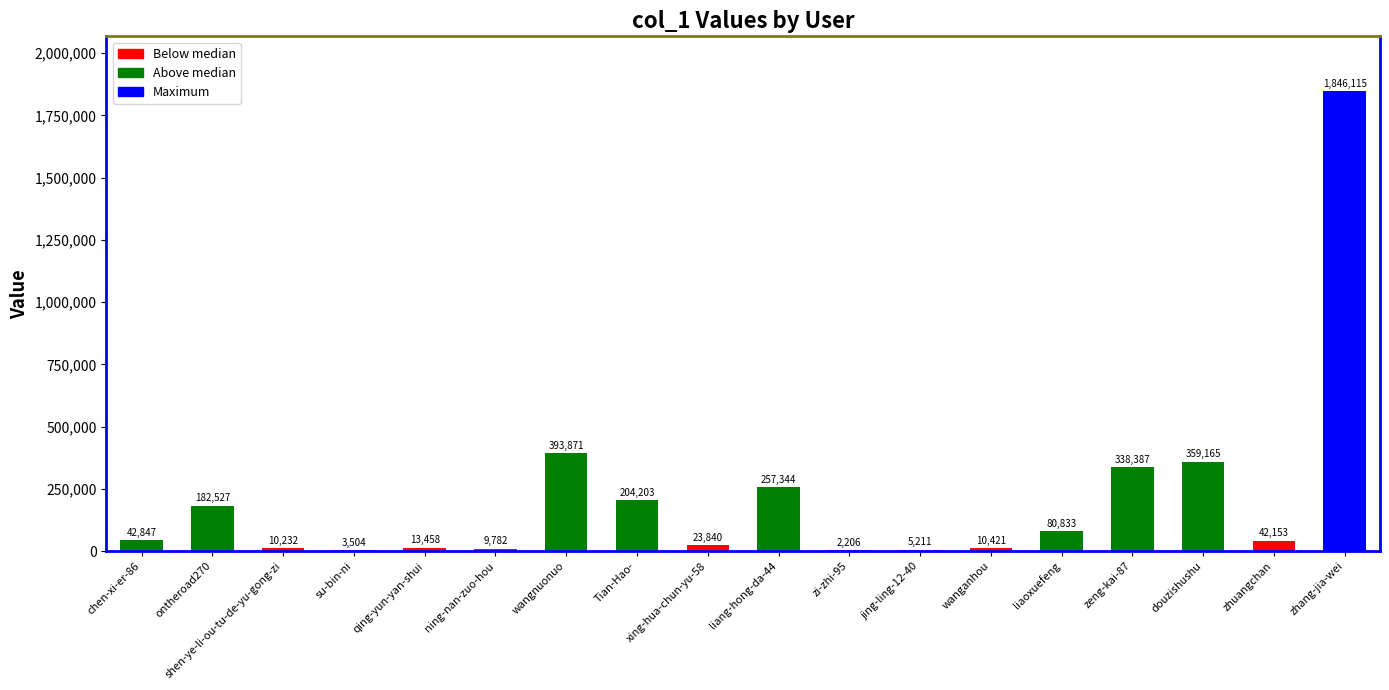

The chart shows a value of 2206 at zi-zhi-95. True or false?

True